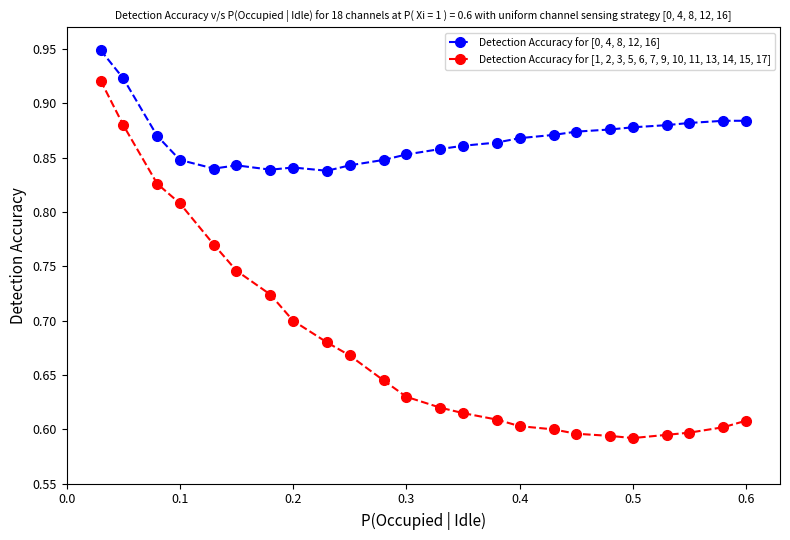

Rank the series by their maximum value, from lowest to highest.

Detection Accuracy for [1, 2, 3, 5, 6, 7, 9, 10, 11, 13, 14, 15, 17], Detection Accuracy for [0, 4, 8, 12, 16]